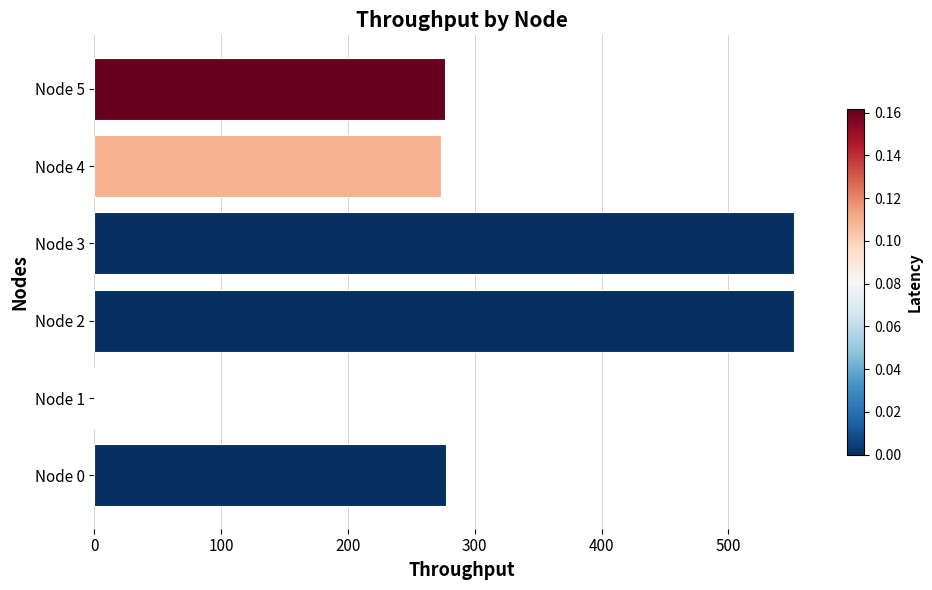

What is the greatest value displayed?

552.1